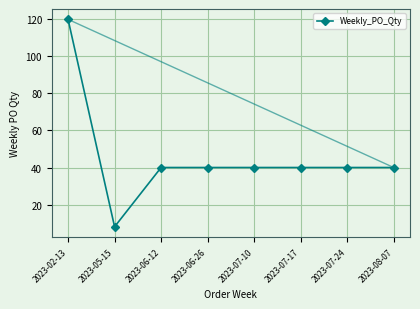

The chart shows a value of 52 at 2023-08-07. True or false?

False